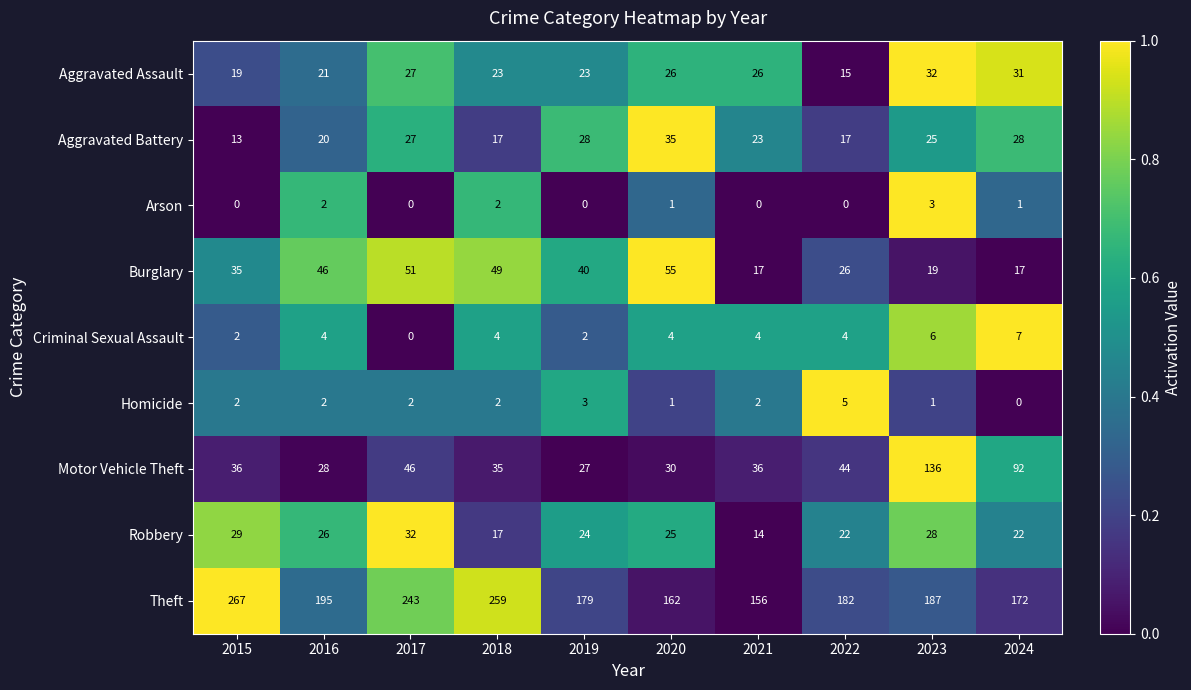

The value of Aggravated Assault at 2017 is 40. True or false?

False